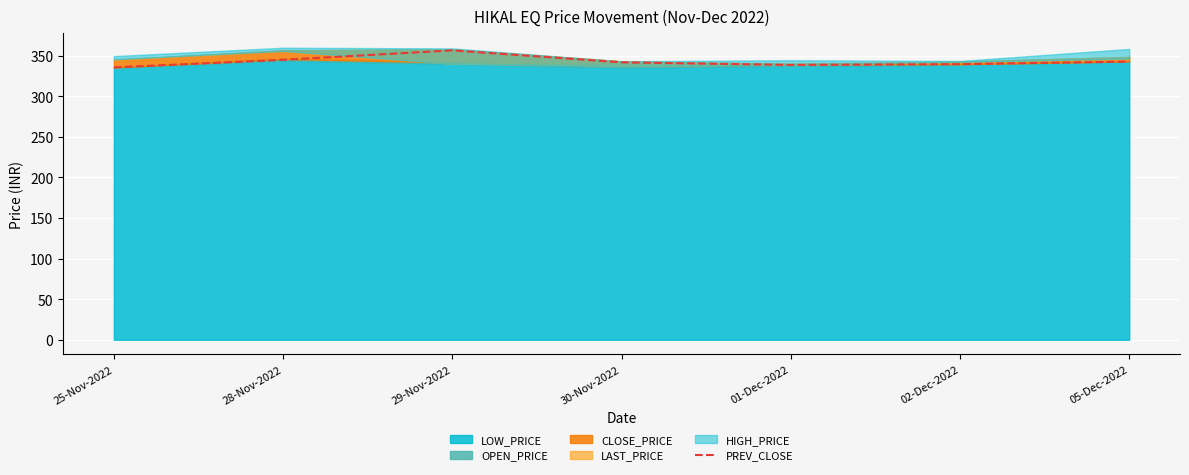

At which category does the data reach its first local valley?

01-Dec-2022